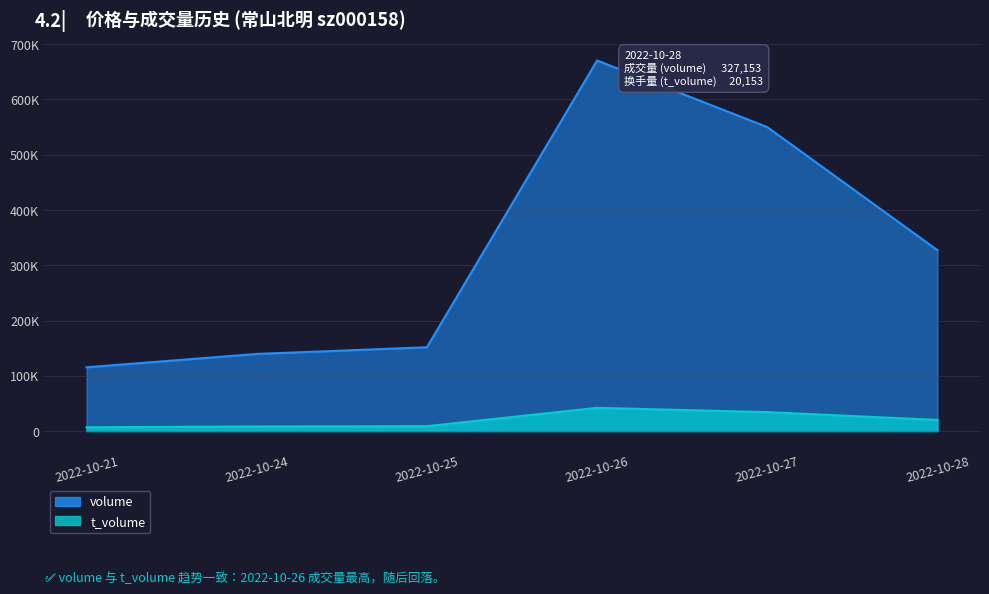

Reading left to right, list all the values displayed in this chart.

volume: 2022-10-21=115370	2022-10-24=139527	2022-10-25=151582	2022-10-26=670329	2022-10-27=549853	2022-10-28=327153
t_volume: 2022-10-21=6877	2022-10-24=8349	2022-10-25=8841	2022-10-26=42039	2022-10-27=34312	2022-10-28=20153